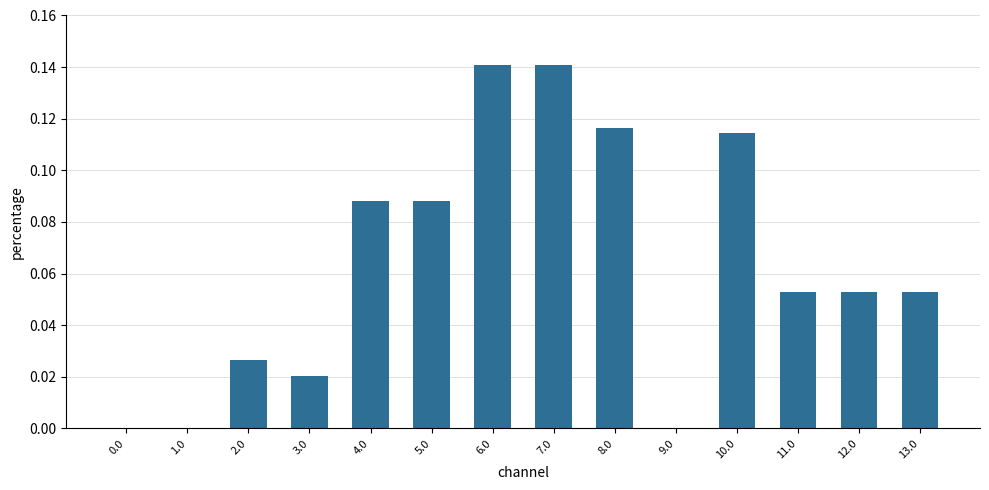

What is the sum of the values at 13.0 and 10.0?

0.2